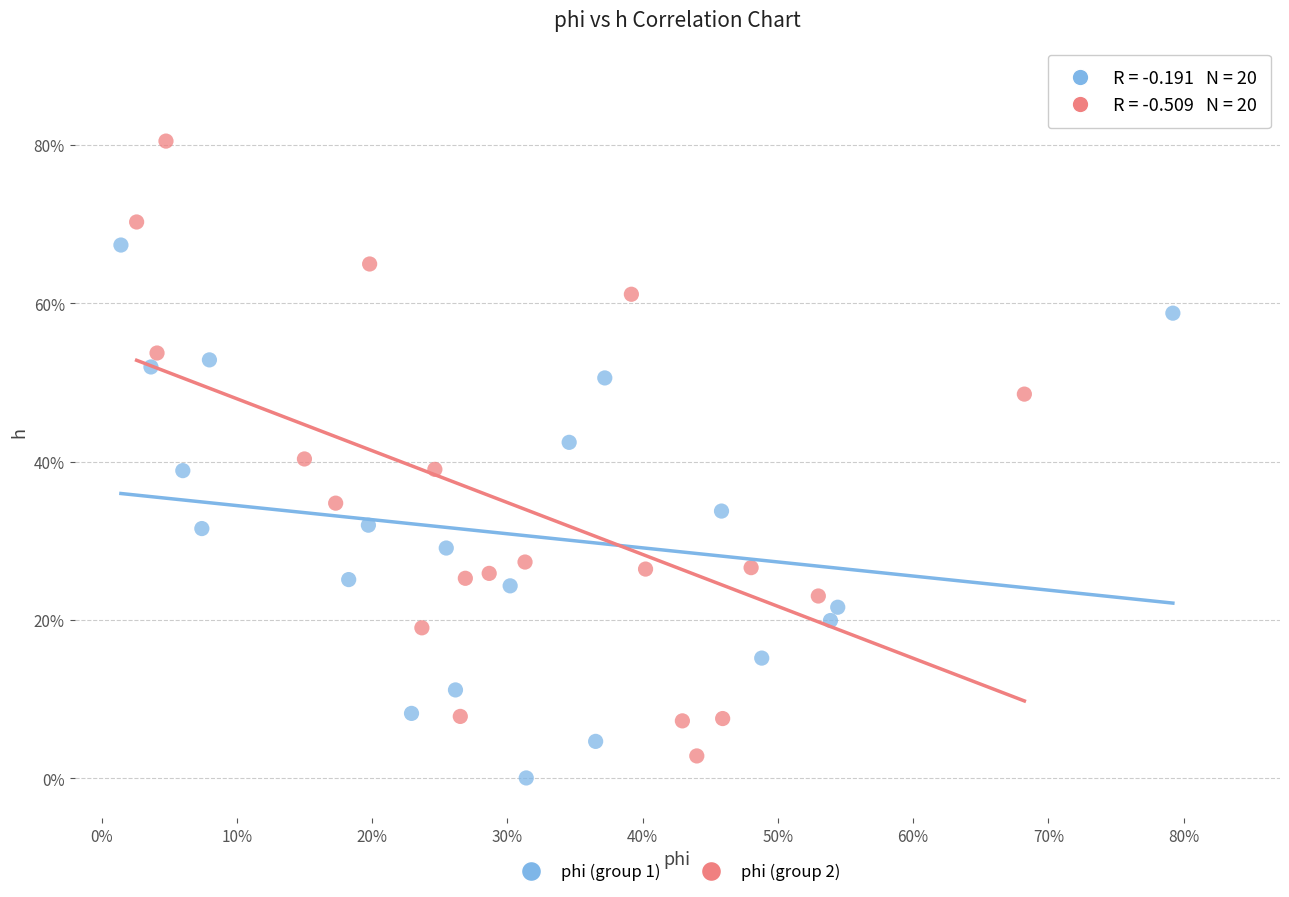

Which series contains the lowest Y value?

phi (group 1)